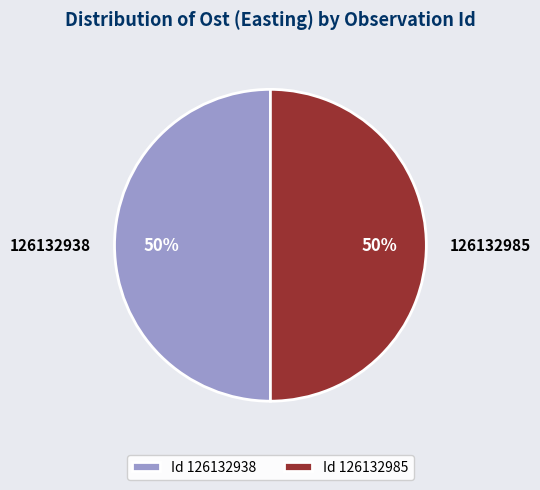

What percentage is the 126132938 slice, to the nearest percent?

50%